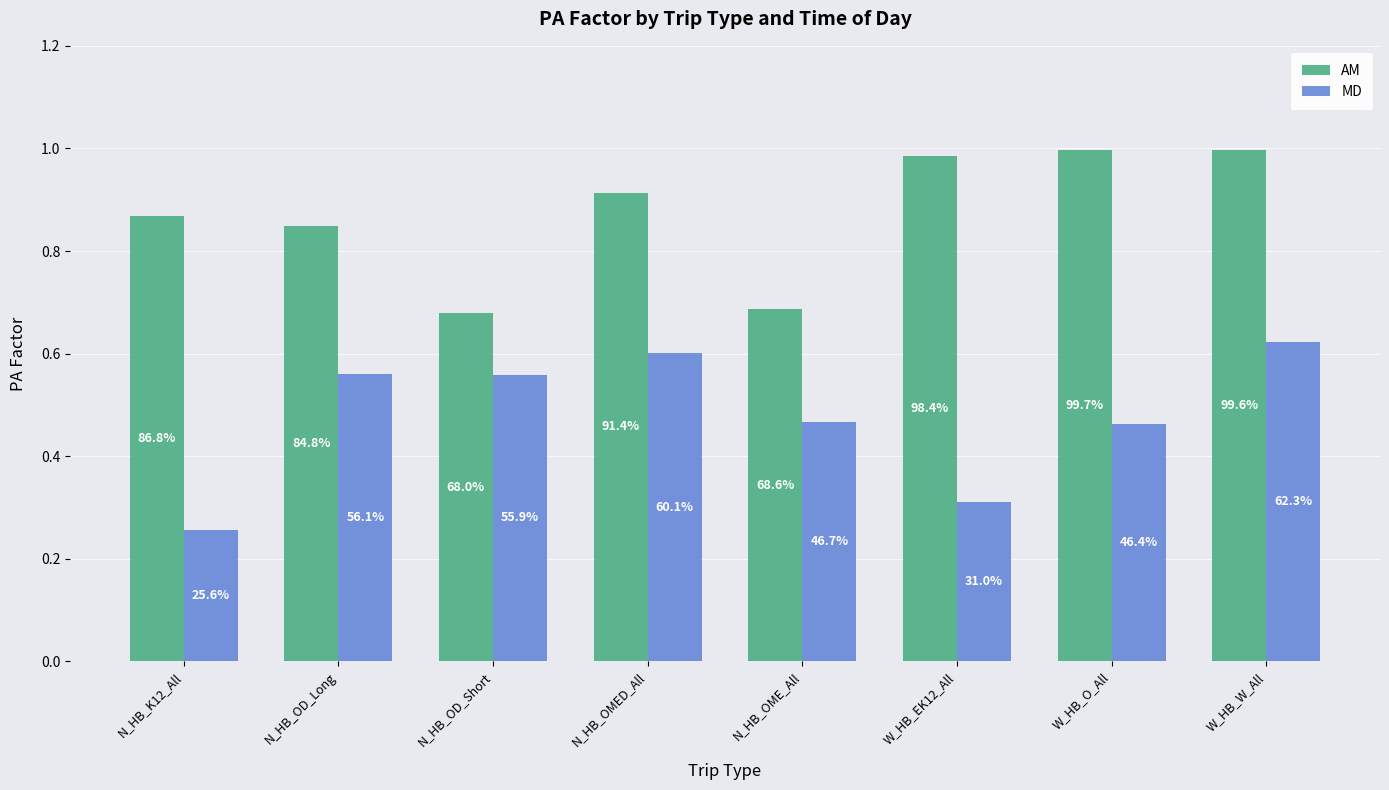

What is the value of the AM bar at the 3rd from the left?

0.7